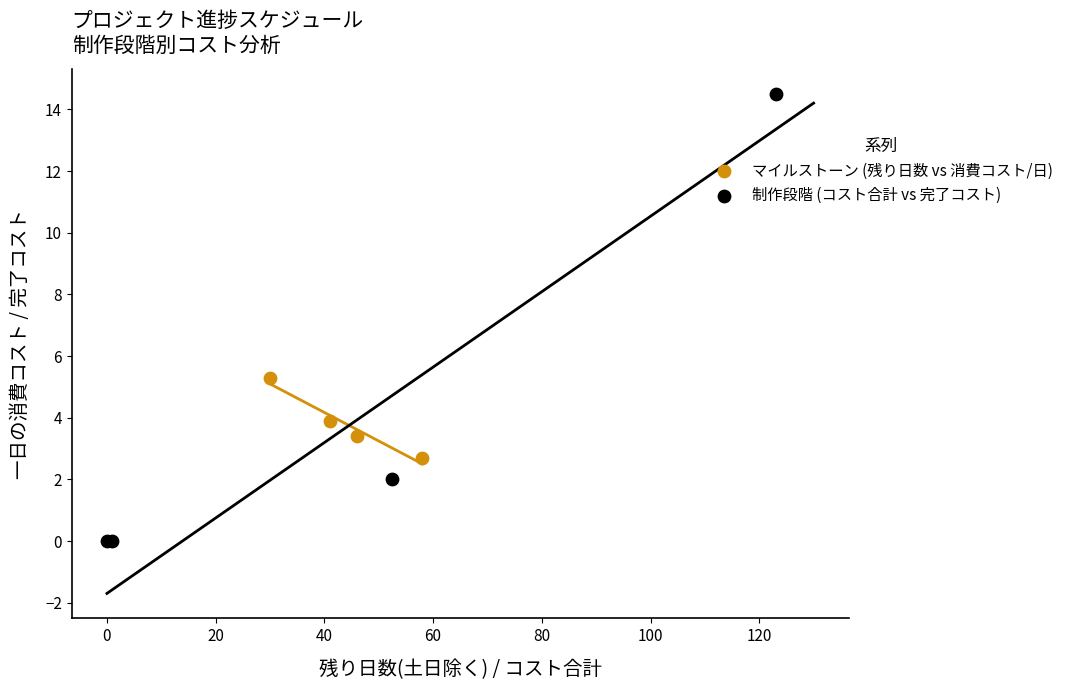

Which series contains the highest Y value?

制作段階 (コスト合計 vs 完了コスト)